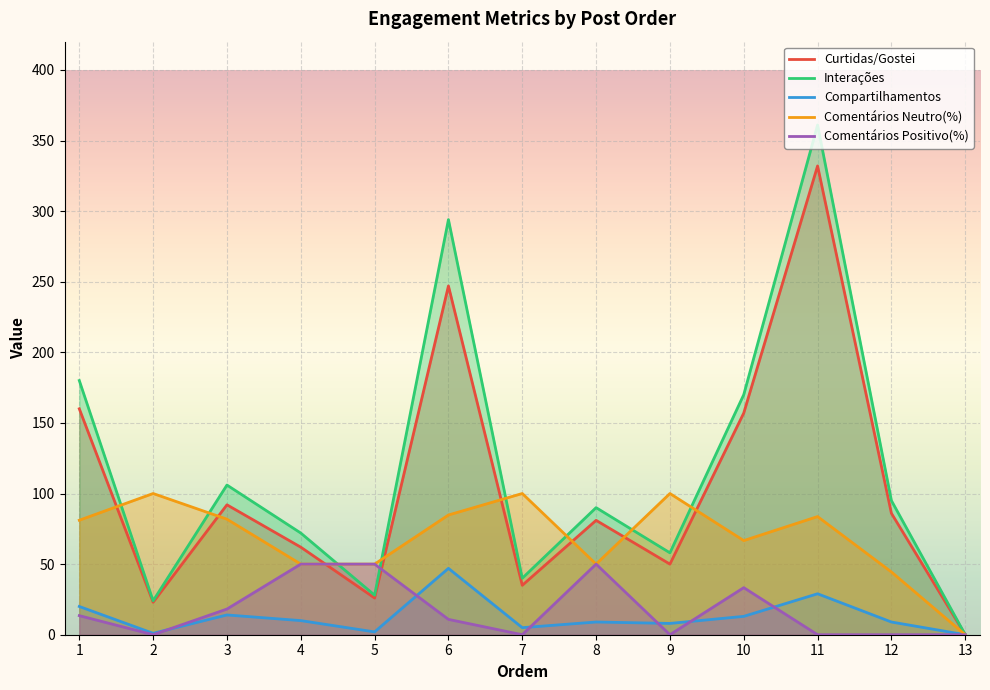

True or false: Comentários Positivo(%) and Comentários Neutro(%) intersect in this chart.

False